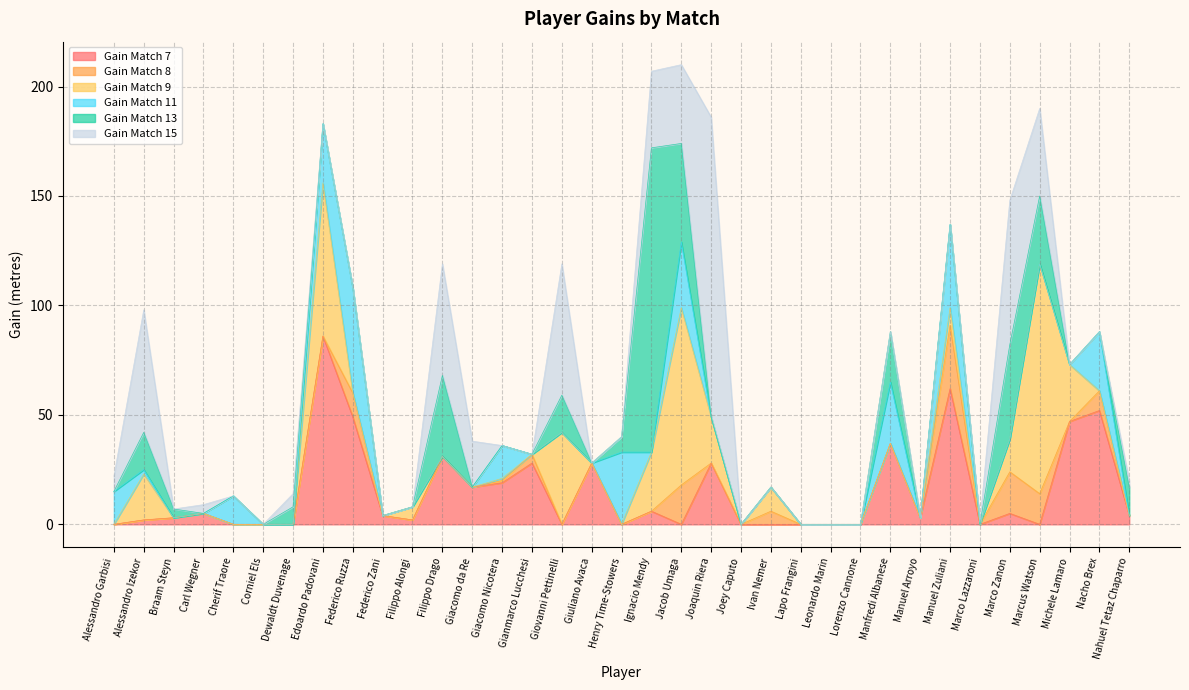

Which series ends up on top after the final intersection of Gain Match 7 and Gain Match 11?

Gain Match 7